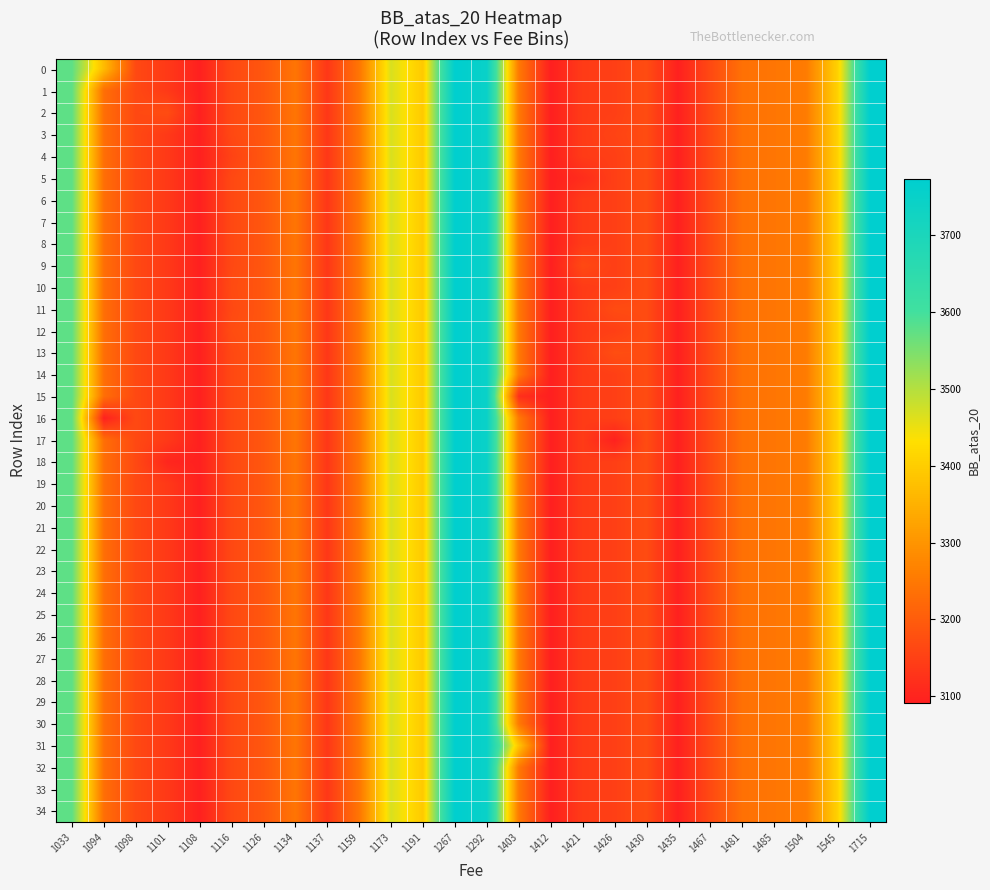

Reading left to right, list all the values displayed in this chart.

row_0: 3575.8	3367.6	3165.6	3137.7	3094.0	3164.5	3189.5	3243.8	3134.1	3245.2	3466.2	3393.4	3773.1	3747.2	3251.1	3091.8	3140.9	3148.3	3170.7	3094.7	3166.1	3236.2	3245.7	3255.0	3409.7	3772.9
row_1: 3575.8	3231.5	3165.6	3137.7	3094.0	3164.5	3189.5	3243.8	3134.1	3245.2	3466.2	3393.4	3773.1	3747.2	3251.1	3091.8	3140.9	3148.3	3170.7	3094.7	3166.1	3236.2	3245.7	3255.0	3409.7	3772.9
row_2: 3575.8	3231.5	3165.6	3171.8	3094.0	3164.5	3189.5	3243.8	3134.1	3245.2	3466.2	3393.4	3773.1	3747.2	3251.1	3091.8	3140.9	3148.3	3170.7	3094.7	3166.1	3236.2	3245.7	3255.0	3409.7	3772.9
row_3: 3575.8	3231.5	3165.6	3137.7	3094.0	3164.5	3189.5	3243.8	3134.1	3245.2	3466.2	3393.4	3773.1	3747.2	3251.1	3091.8	3140.9	3155.5	3170.7	3094.7	3166.1	3236.2	3245.7	3255.0	3409.7	3772.9
row_4: 3575.8	3231.5	3165.6	3137.7	3094.0	3154.1	3189.5	3243.8	3134.1	3245.2	3466.2	3393.4	3773.1	3747.2	3251.1	3091.8	3140.9	3148.3	3170.7	3094.7	3166.1	3236.2	3245.7	3255.0	3409.7	3772.9
row_5: 3575.8	3231.5	3165.6	3137.7	3094.0	3164.5	3189.5	3243.8	3134.1	3245.2	3466.2	3393.4	3773.1	3747.2	3251.1	3091.8	3116.1	3148.3	3170.7	3094.7	3166.1	3236.2	3245.7	3255.0	3409.7	3772.9
row_6: 3575.8	3231.5	3165.6	3137.7	3094.0	3164.5	3189.5	3243.8	3134.1	3245.2	3466.2	3393.4	3773.1	3747.2	3251.1	3091.8	3140.9	3148.3	3170.7	3094.7	3166.1	3236.2	3245.7	3255.0	3409.7	3772.9
row_7: 3575.8	3231.5	3165.6	3137.7	3094.0	3164.5	3189.5	3243.8	3134.1	3245.2	3466.2	3393.4	3773.1	3747.2	3251.1	3091.8	3140.9	3148.3	3170.7	3094.7	3166.1	3236.2	3245.7	3255.0	3409.7	3772.9
row_8: 3575.8	3231.5	3165.6	3137.7	3094.0	3164.5	3189.5	3243.8	3134.1	3245.2	3466.2	3393.4	3773.1	3747.2	3251.1	3091.8	3140.9	3148.3	3170.7	3094.7	3166.1	3236.2	3245.7	3255.0	3409.7	3772.9
row_9: 3575.8	3231.5	3165.6	3137.7	3094.0	3164.5	3189.5	3243.8	3134.1	3245.2	3466.2	3393.4	3773.1	3747.2	3251.1	3091.8	3165.8	3148.3	3170.7	3094.7	3166.1	3236.2	3245.7	3255.0	3409.7	3772.9
row_10: 3575.8	3231.5	3165.6	3137.7	3094.0	3168.0	3189.5	3243.8	3134.1	3245.2	3466.2	3393.4	3773.1	3747.2	3251.1	3091.8	3140.9	3148.3	3170.7	3094.7	3166.1	3236.2	3245.7	3255.0	3409.7	3772.9
row_11: 3575.8	3231.5	3165.6	3137.7	3094.0	3164.5	3189.5	3243.8	3134.1	3245.2	3466.2	3393.4	3773.1	3747.2	3251.1	3091.8	3140.9	3169.5	3170.7	3094.7	3166.1	3236.2	3245.7	3255.0	3409.7	3772.9
row_12: 3575.8	3231.5	3165.6	3137.7	3094.0	3171.3	3189.5	3243.8	3134.1	3245.2	3466.2	3393.4	3773.1	3747.2	3251.1	3091.8	3140.9	3148.3	3170.7	3094.7	3166.1	3236.2	3245.7	3255.0	3409.7	3772.9
row_13: 3575.8	3231.5	3165.6	3137.7	3094.0	3164.5	3189.5	3243.8	3134.1	3245.2	3466.2	3393.4	3773.1	3747.2	3251.1	3091.8	3140.9	3173.0	3170.7	3094.7	3166.1	3236.2	3245.7	3255.0	3409.7	3772.9
row_14: 3575.8	3231.5	3165.6	3137.7	3094.0	3164.5	3189.5	3243.8	3134.1	3245.2	3466.2	3393.4	3773.1	3747.2	3251.1	3091.8	3140.9	3148.3	3170.7	3094.7	3166.1	3236.2	3245.7	3255.0	3409.7	3772.9
row_15: 3575.8	3231.5	3165.6	3137.7	3094.0	3164.5	3189.5	3243.8	3134.1	3245.2	3466.2	3393.4	3773.1	3747.2	3119.7	3091.8	3140.9	3148.3	3170.7	3094.7	3166.1	3236.2	3245.7	3255.0	3409.7	3772.9
row_16: 3575.8	3095.4	3165.6	3137.7	3094.0	3164.5	3189.5	3243.8	3134.1	3245.2	3466.2	3393.4	3773.1	3747.2	3251.1	3091.8	3140.9	3148.3	3170.7	3094.7	3166.1	3236.2	3245.7	3255.0	3409.7	3772.9
row_17: 3575.8	3231.5	3165.6	3137.7	3094.0	3164.5	3189.5	3243.8	3134.1	3245.2	3466.2	3393.4	3773.1	3747.2	3251.1	3091.8	3140.9	3095.4	3170.7	3094.7	3166.1	3236.2	3245.7	3255.0	3409.7	3772.9
row_18: 3575.8	3231.5	3165.6	3103.6	3094.0	3164.5	3189.5	3243.8	3134.1	3245.2	3466.2	3393.4	3773.1	3747.2	3251.1	3091.8	3140.9	3148.3	3170.7	3094.7	3166.1	3236.2	3245.7	3255.0	3409.7	3772.9
row_19: 3575.8	3231.5	3165.6	3137.7	3094.0	3164.5	3189.5	3243.8	3134.1	3245.2	3466.2	3393.4	3773.1	3747.2	3251.1	3091.8	3140.9	3148.3	3170.7	3094.7	3166.1	3236.2	3245.7	3255.0	3409.7	3772.9
row_20: 3575.8	3231.5	3165.6	3137.7	3094.0	3164.5	3189.5	3243.8	3134.1	3245.2	3466.2	3393.4	3773.1	3747.2	3251.1	3091.8	3140.9	3148.3	3170.7	3094.7	3166.1	3236.2	3245.7	3255.0	3409.7	3772.9
row_21: 3575.8	3231.5	3165.6	3137.7	3094.0	3164.5	3189.5	3243.8	3134.1	3245.2	3466.2	3393.4	3773.1	3747.2	3251.1	3091.8	3140.9	3148.3	3170.7	3094.7	3166.1	3236.2	3245.7	3255.0	3409.7	3772.9
row_22: 3575.8	3231.5	3165.6	3137.7	3094.0	3164.5	3189.5	3243.8	3134.1	3245.2	3466.2	3393.4	3773.1	3747.2	3251.1	3091.8	3140.9	3148.3	3170.7	3094.7	3166.1	3236.2	3245.7	3255.0	3409.7	3772.9
row_23: 3575.8	3231.5	3165.6	3137.7	3094.0	3164.5	3189.5	3243.8	3134.1	3245.2	3466.2	3393.4	3773.1	3747.2	3251.1	3091.8	3140.9	3148.3	3170.7	3094.7	3166.1	3236.2	3245.7	3255.0	3409.7	3772.9
row_24: 3575.8	3231.5	3165.6	3137.7	3094.0	3164.5	3189.5	3243.8	3134.1	3245.2	3466.2	3393.4	3773.1	3747.2	3251.1	3091.8	3140.9	3148.3	3170.7	3094.7	3166.1	3236.2	3245.7	3255.0	3409.7	3772.9
row_25: 3575.8	3231.5	3165.6	3137.7	3094.0	3164.5	3189.5	3243.8	3134.1	3245.2	3466.2	3393.4	3773.1	3747.2	3251.1	3091.8	3140.9	3148.3	3170.7	3094.7	3166.1	3236.2	3245.7	3255.0	3409.7	3772.9
row_26: 3575.8	3231.5	3165.6	3137.7	3094.0	3164.5	3189.5	3243.8	3134.1	3245.2	3466.2	3393.4	3773.1	3747.2	3251.1	3091.8	3140.9	3148.3	3170.7	3094.7	3166.1	3236.2	3245.7	3255.0	3409.7	3772.9
row_27: 3575.8	3231.5	3165.6	3137.7	3094.0	3164.5	3189.5	3243.8	3134.1	3245.2	3466.2	3393.4	3773.1	3747.2	3251.1	3091.8	3140.9	3148.3	3170.7	3094.7	3166.1	3236.2	3245.7	3255.0	3409.7	3772.9
row_28: 3575.8	3231.5	3165.6	3137.7	3094.0	3164.5	3189.5	3243.8	3134.1	3245.2	3466.2	3393.4	3773.1	3747.2	3251.1	3091.8	3140.9	3148.3	3170.7	3094.7	3166.1	3236.2	3245.7	3255.0	3409.7	3772.9
row_29: 3575.8	3231.5	3165.6	3137.7	3094.0	3164.5	3189.5	3243.8	3134.1	3245.2	3466.2	3393.4	3773.1	3747.2	3251.1	3091.8	3140.9	3148.3	3170.7	3094.7	3166.1	3236.2	3245.7	3255.0	3409.7	3772.9
row_30: 3575.8	3231.5	3165.6	3137.7	3094.0	3164.5	3189.5	3243.8	3134.1	3245.2	3466.2	3393.4	3773.1	3747.2	3251.1	3091.8	3140.9	3148.3	3170.7	3094.7	3166.1	3236.2	3245.7	3255.0	3409.7	3772.9
row_31: 3575.8	3231.5	3165.6	3137.7	3094.0	3164.5	3189.5	3243.8	3134.1	3245.2	3466.2	3393.4	3773.1	3747.2	3382.4	3091.8	3140.9	3148.3	3170.7	3094.7	3166.1	3236.2	3245.7	3255.0	3409.7	3772.9
row_32: 3575.8	3231.5	3165.6	3137.7	3094.0	3164.5	3189.5	3243.8	3134.1	3245.2	3466.2	3393.4	3773.1	3747.2	3251.1	3091.8	3140.9	3148.3	3170.7	3094.7	3166.1	3236.2	3245.7	3255.0	3409.7	3772.9
row_33: 3575.8	3231.5	3165.6	3137.7	3094.0	3164.5	3189.5	3243.8	3134.1	3245.2	3466.2	3393.4	3773.1	3747.2	3251.1	3091.8	3140.9	3148.3	3170.7	3094.7	3166.1	3236.2	3245.7	3255.0	3409.7	3772.9
row_34: 3575.8	3231.5	3165.6	3137.7	3094.0	3164.5	3189.5	3243.8	3134.1	3245.2	3466.2	3393.4	3773.1	3747.2	3251.1	3091.8	3140.9	3148.3	3170.7	3094.7	3166.1	3236.2	3245.7	3255.0	3409.7	3772.9